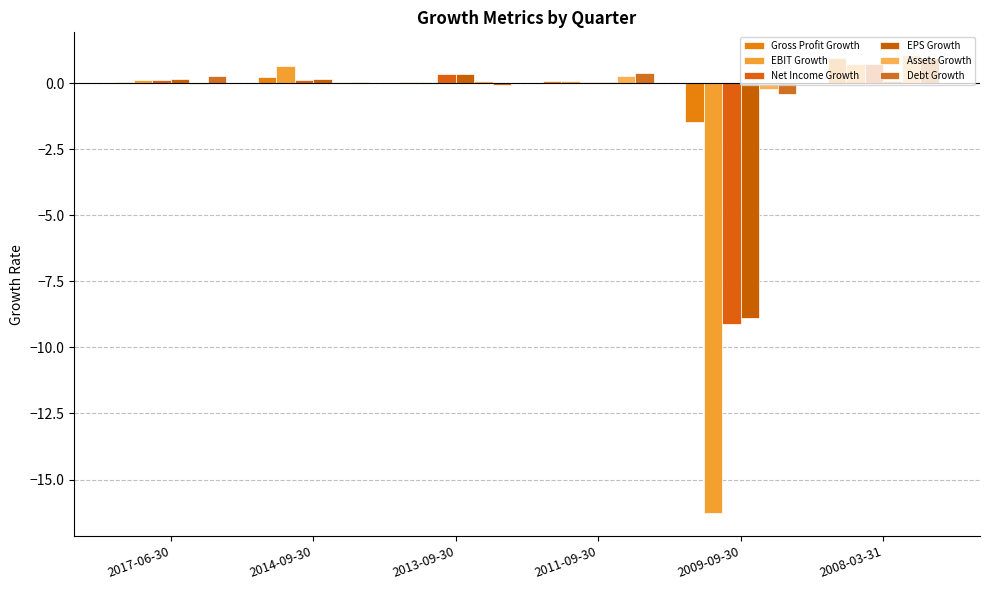

What is the difference between the EBIT Growth values at 2017-06-30 and 2013-09-30?

0.1